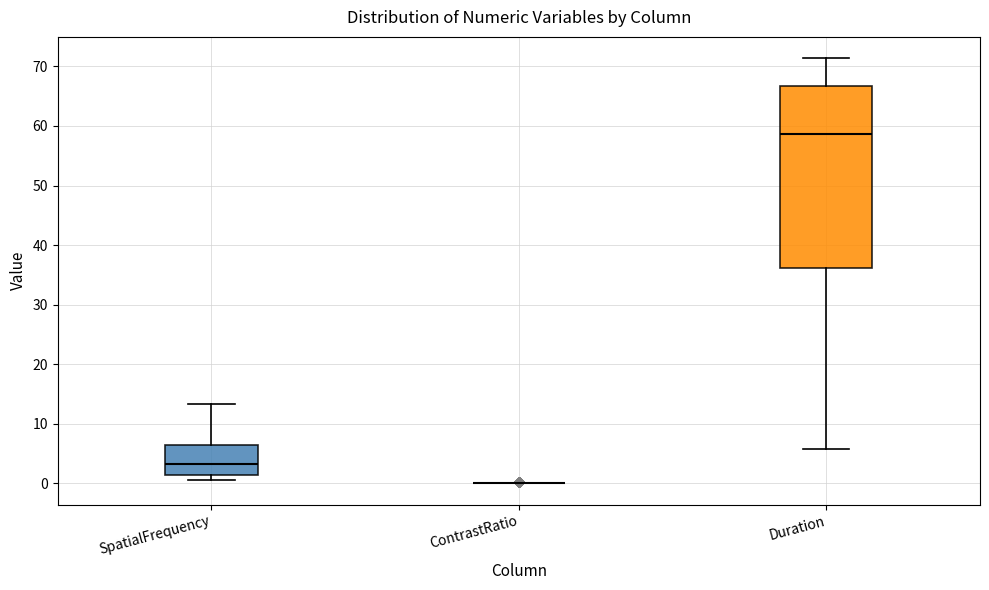

Comparing the boxes themselves (not the whiskers), which one is the tallest?

Duration